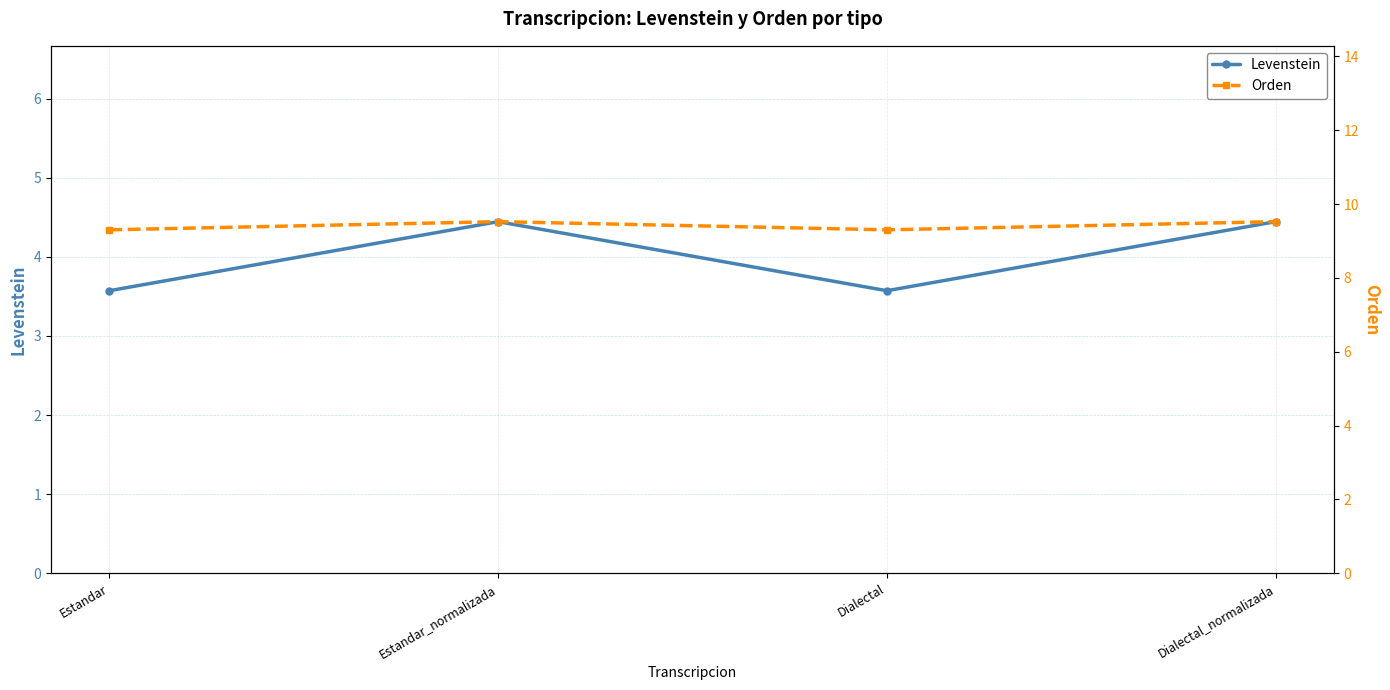

At which category is the sum across all series the highest?

Estandar_normalizada